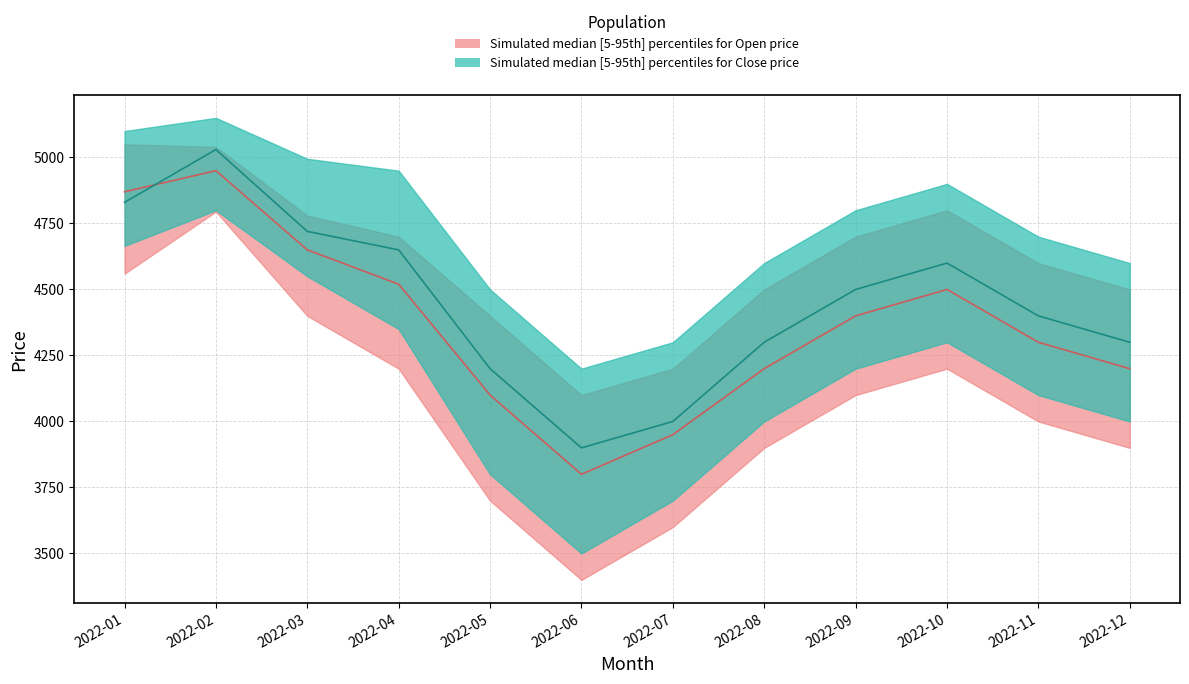

List the series in order of their peak value, highest first.

Close_upper, Open_upper, Close_median, Open_median, Close_lower, Open_lower